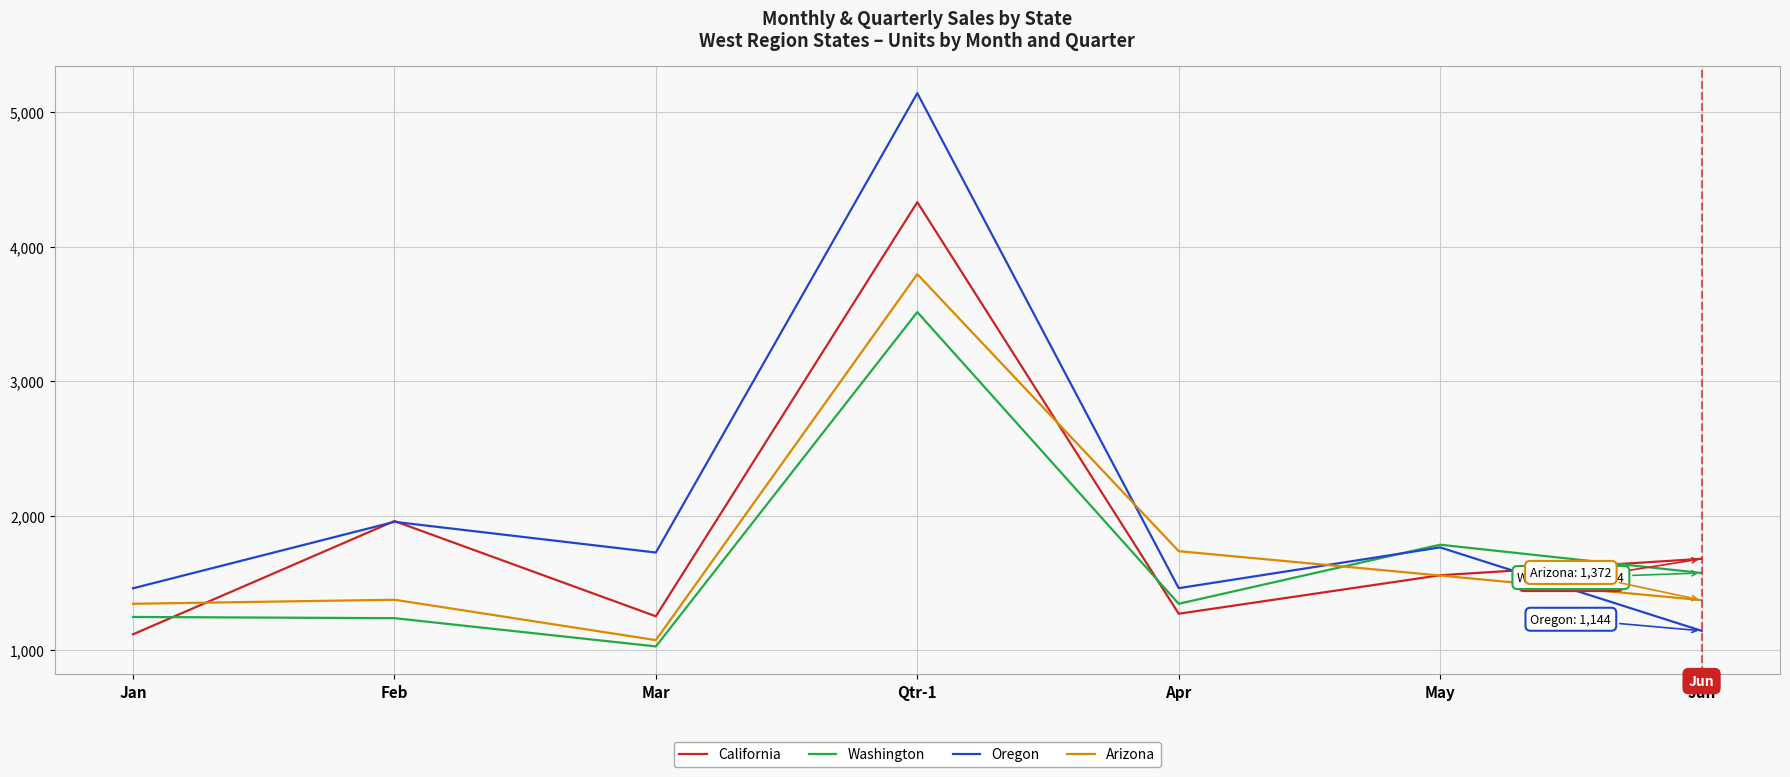

How many lines are shown in the chart?

4